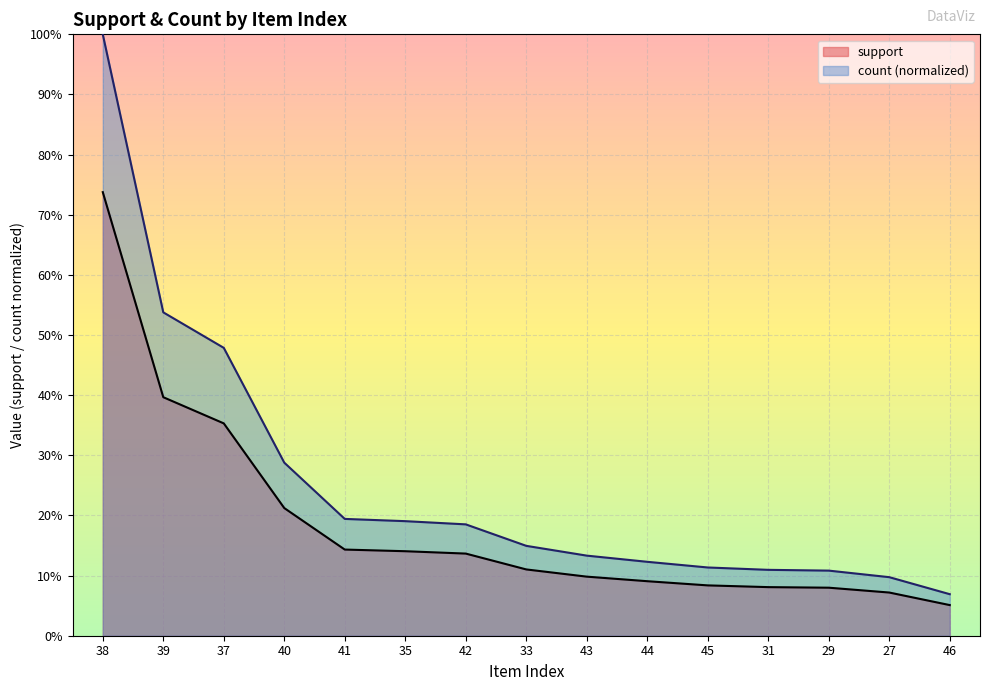

At 42, list the series in order from smallest to largest.

support, count (normalized)